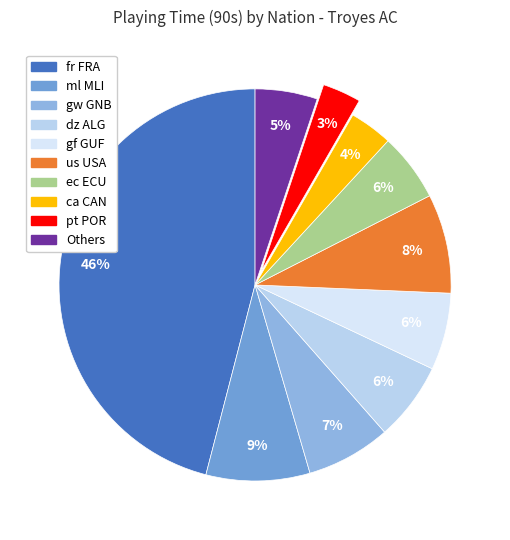

How many segments does this pie chart have?

10